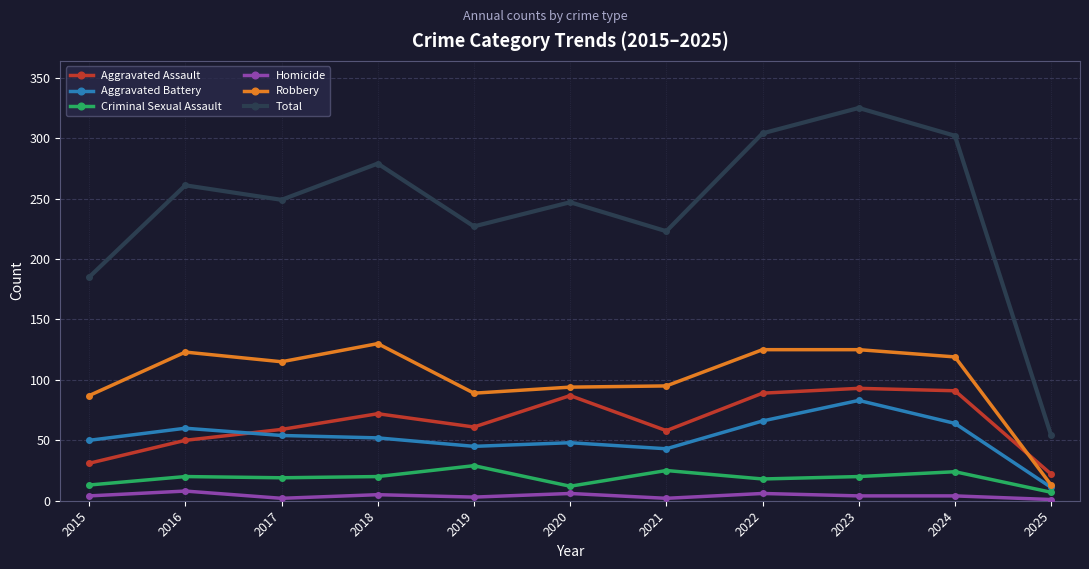

How many data points in Aggravated Battery are less than 52?

5